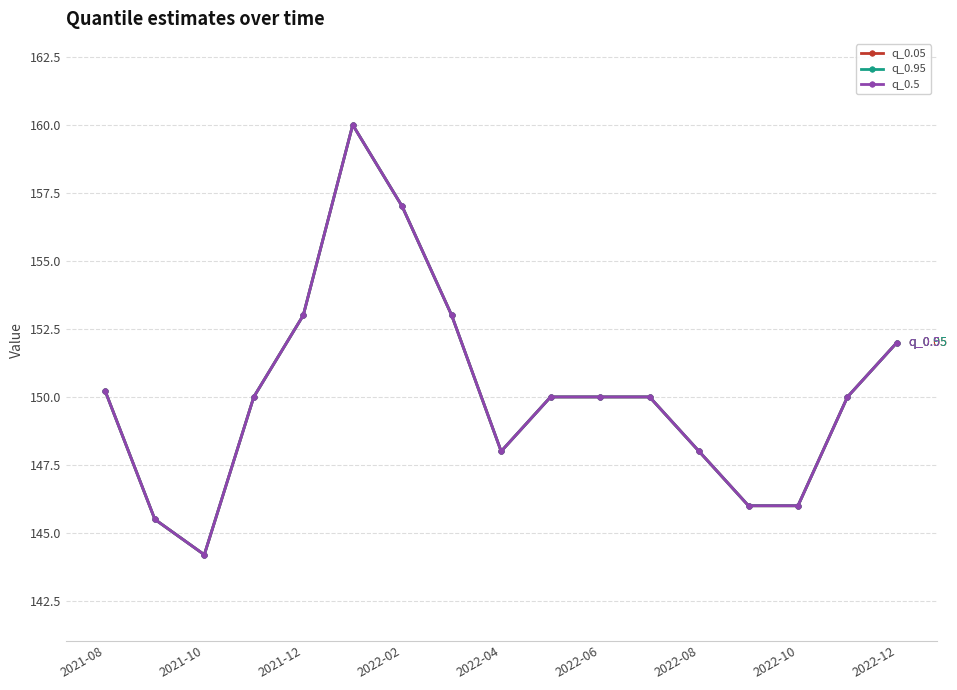

Does the chart have visible grid lines?

Yes